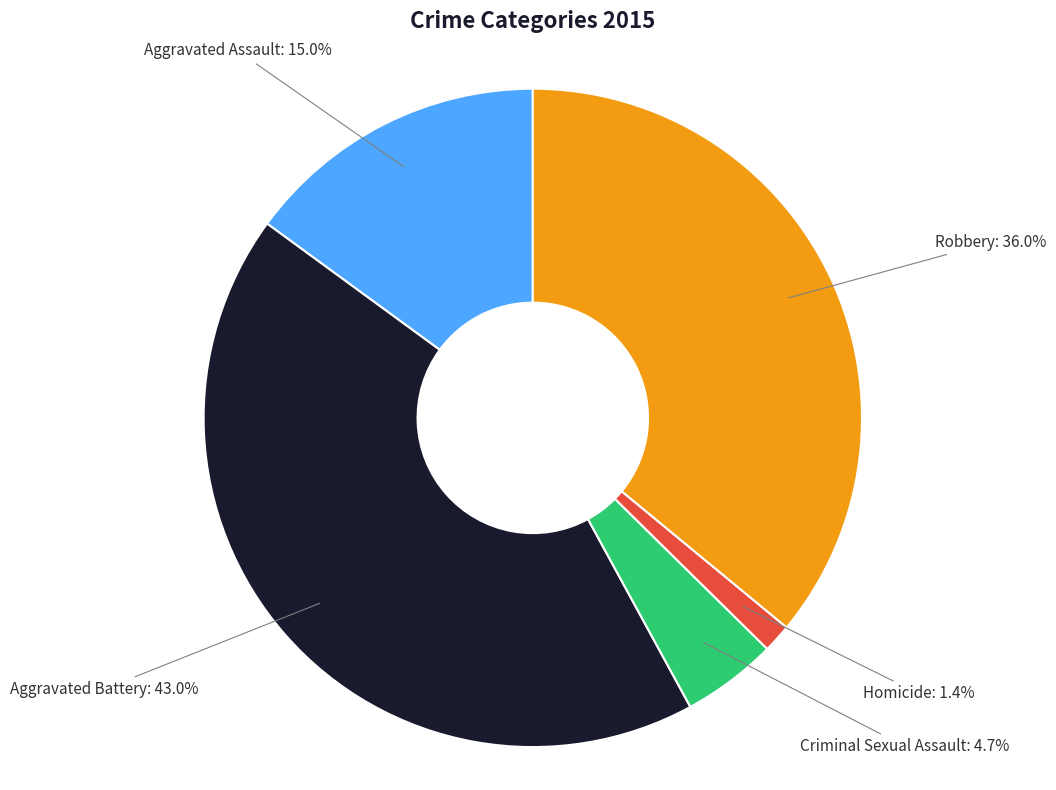

To the nearest percent, what portion does Robbery represent?

36%